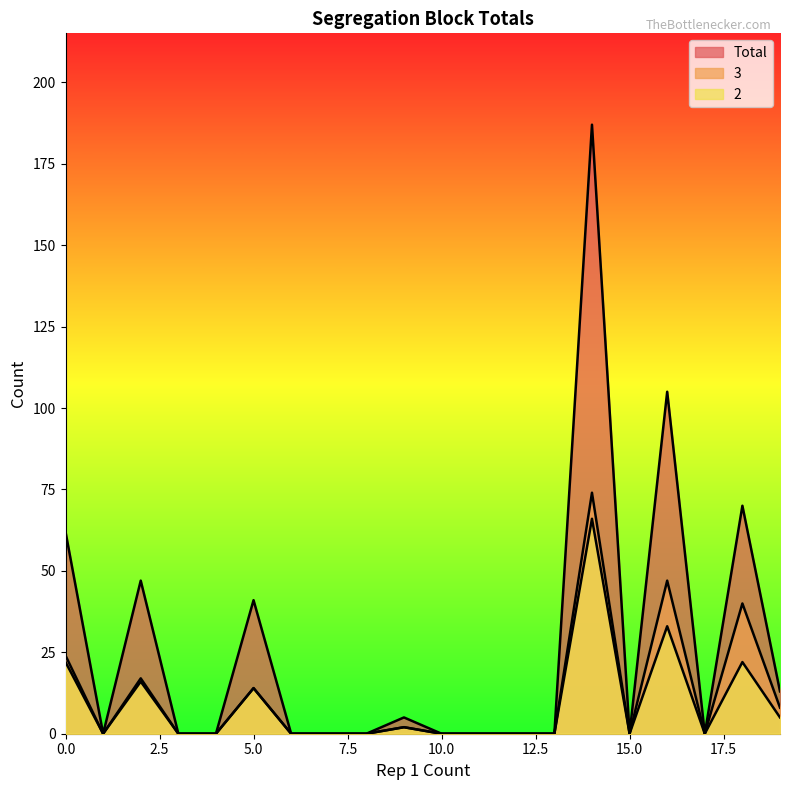

How many series are shown in this chart?

3